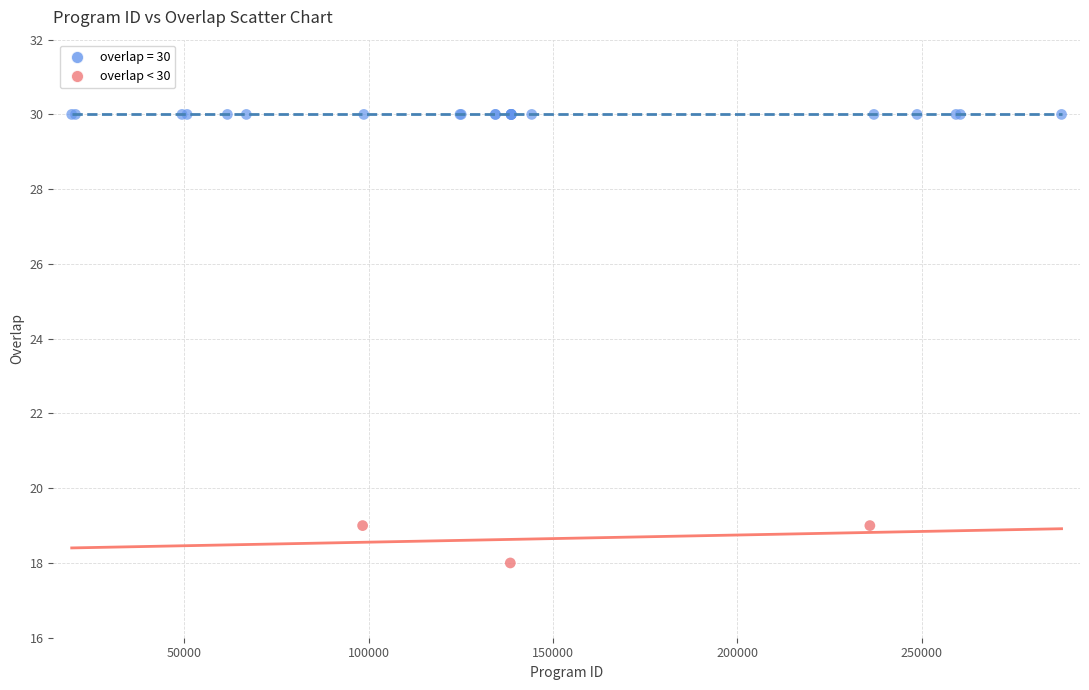

Which series contains the lowest Y value?

overlap < 30